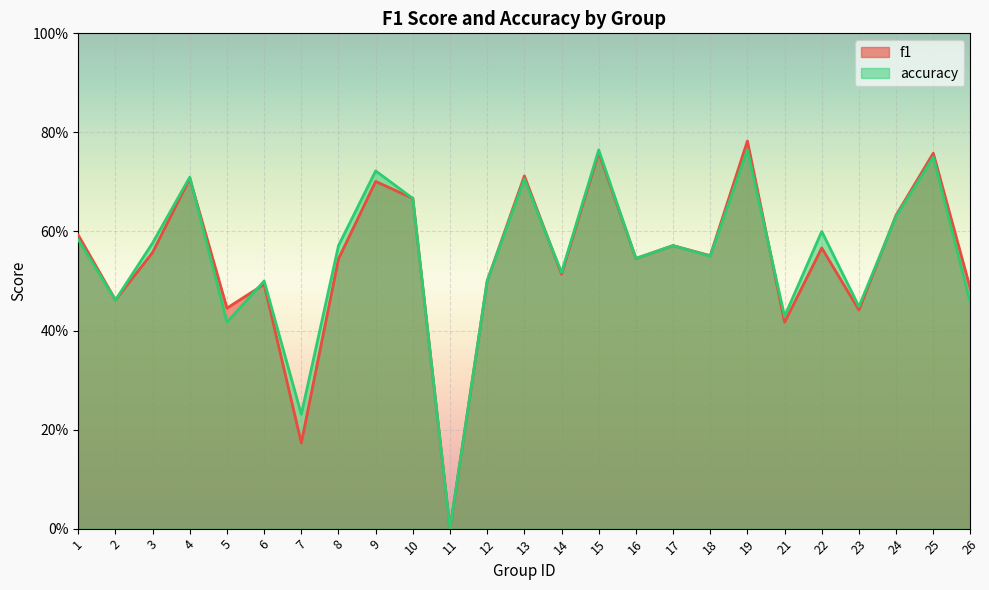

What is the maximum value for accuracy?

0.8